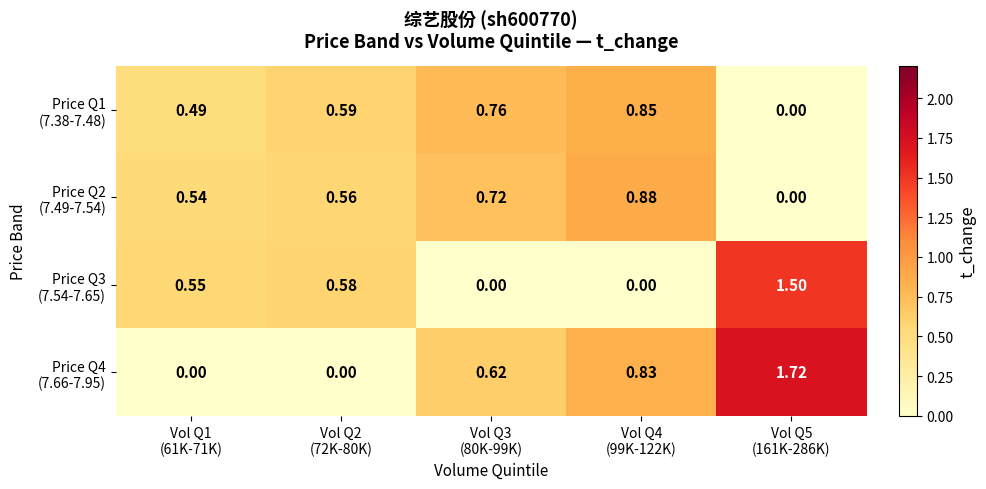

What is the total value across all series at Vol Q4
(99K-122K)?

2.6